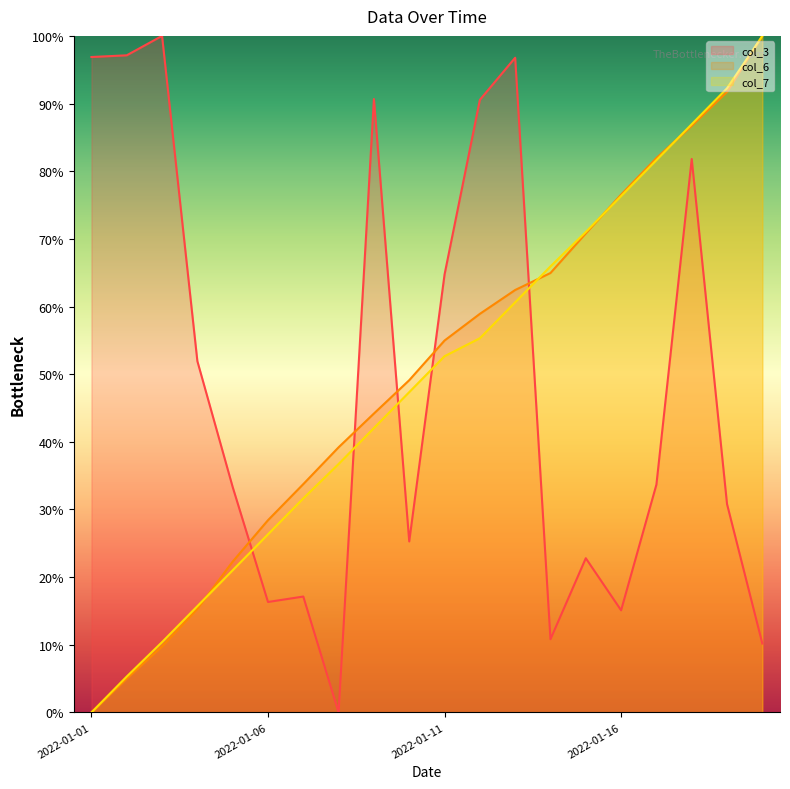

How many distinct data groups are displayed?

3